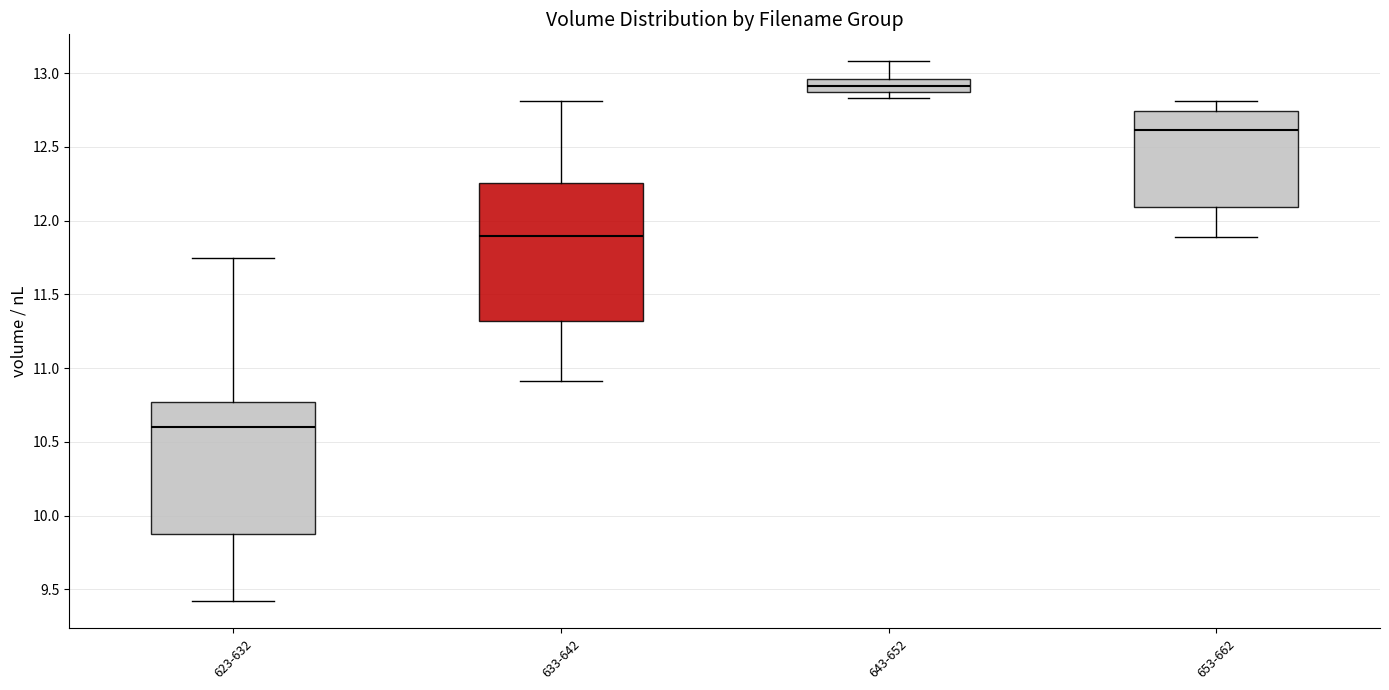

Where is the lower edge of the box for 653-662 on the y-axis? The values are not printed on the chart, so give them approximately, as read against the axis.

12.10